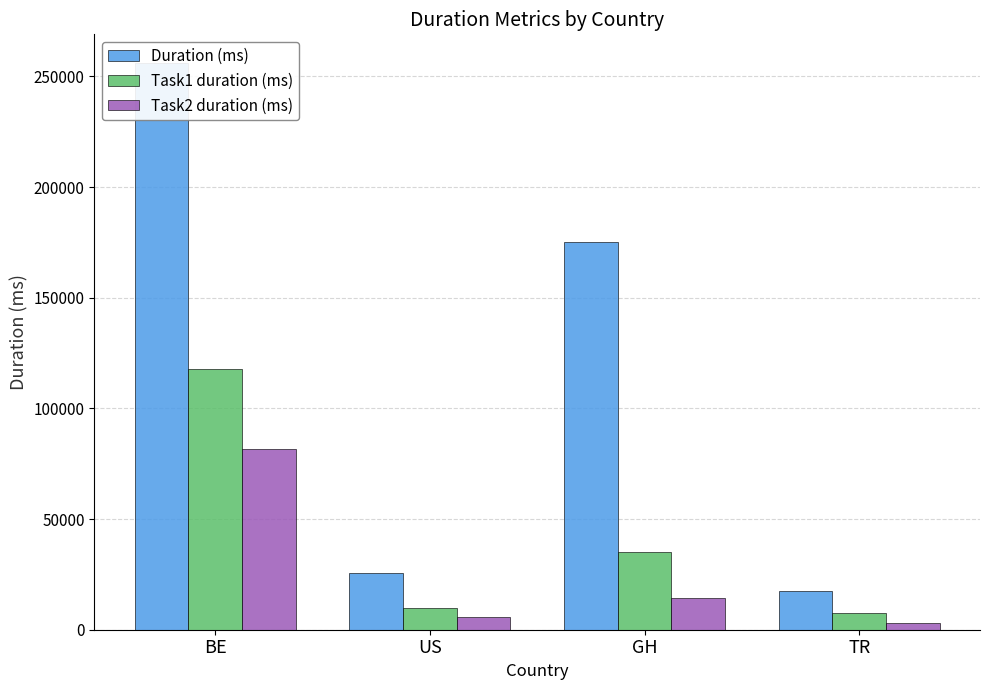

What is the label of the 1st bar from the left?

BE